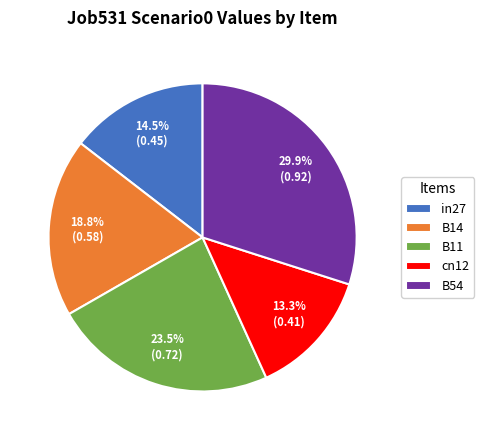

How many slices are in this pie chart?

5